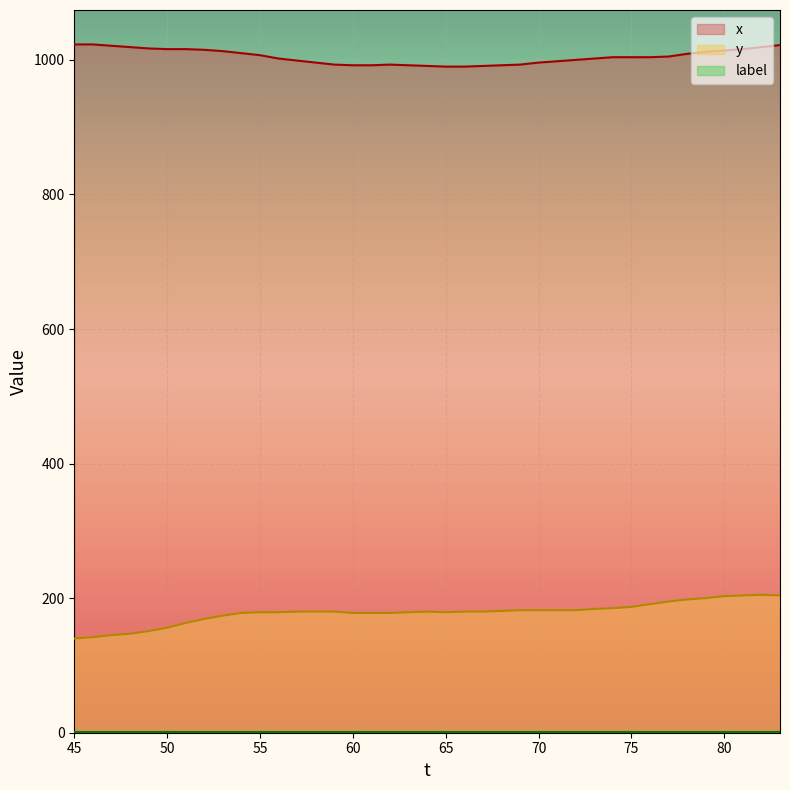

Reading right to left, what are all the values shown in this chart?

x: 1022	1019	1016	1014	1012	1009	1005	1004	1004	1004	1002	1000	998	996	993	992	991	990	990	991	992	993	992	992	993	996	999	1002	1007	1010	1013	1015	1016	1016	1017	1019	1021	1023	1023
y: 204	205	204	203	200	198	195	191	187	185	184	182	182	182	182	181	180	180	179	180	179	178	178	178	180	180	180	179	179	178	174	169	163	156	151	147	145	142	140